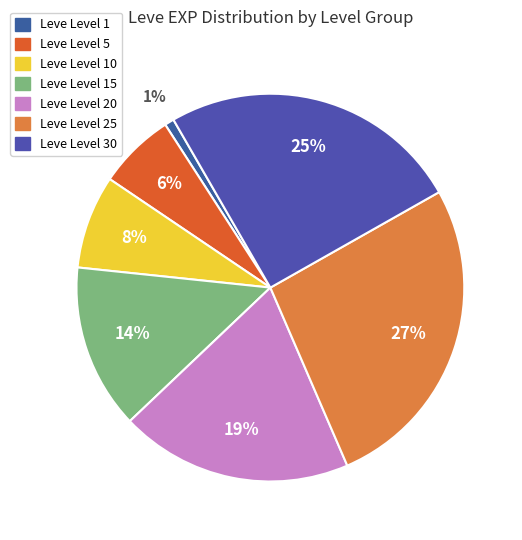

Count the number of slices in the pie.

7